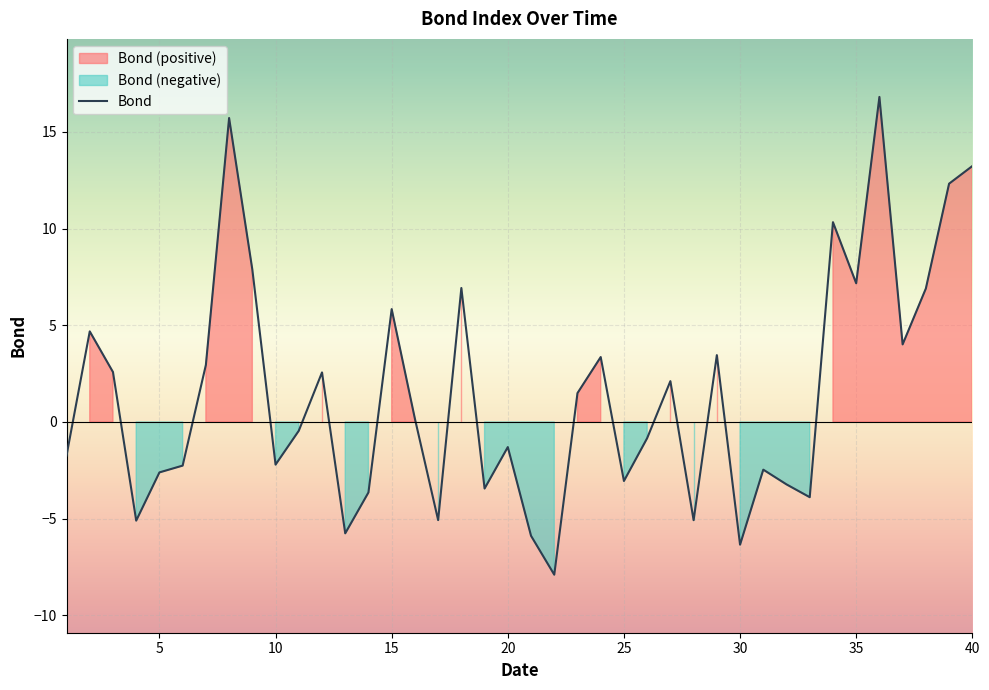

What is the highest value of the Bond series?

16.8